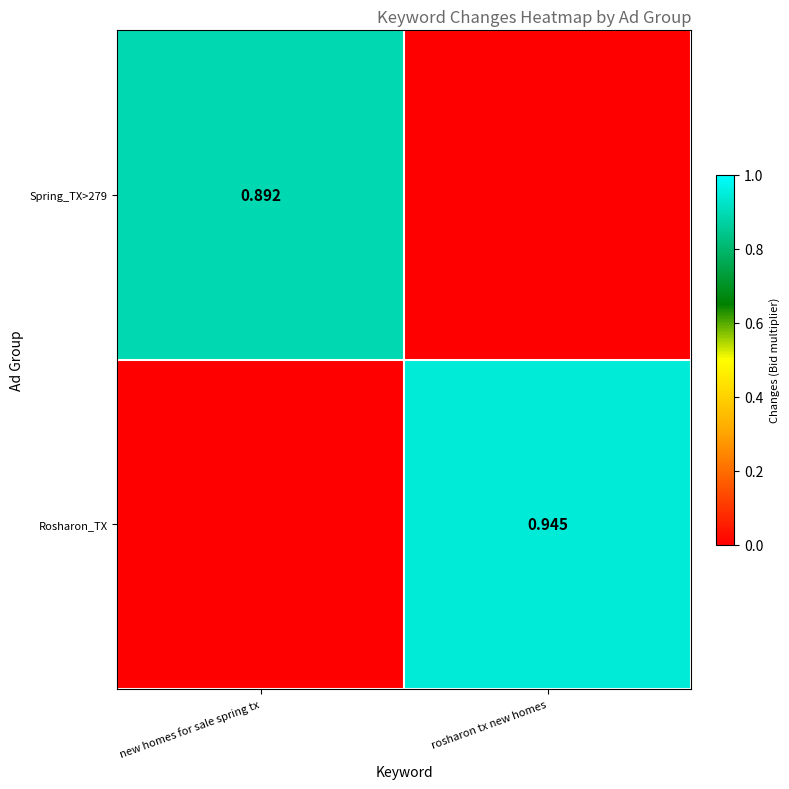

Reading left to right, list all the values displayed in this chart.

row_0: 0.9	0.0
row_1: 0.0	0.9